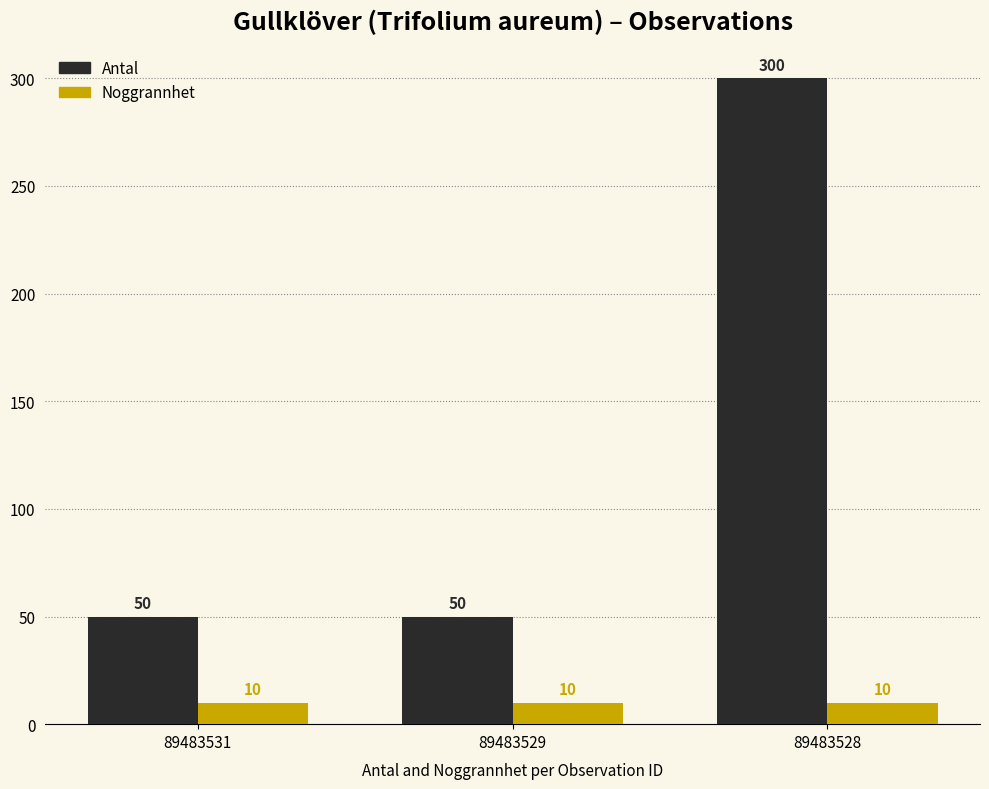

What is the lowest value of the Antal series?

50